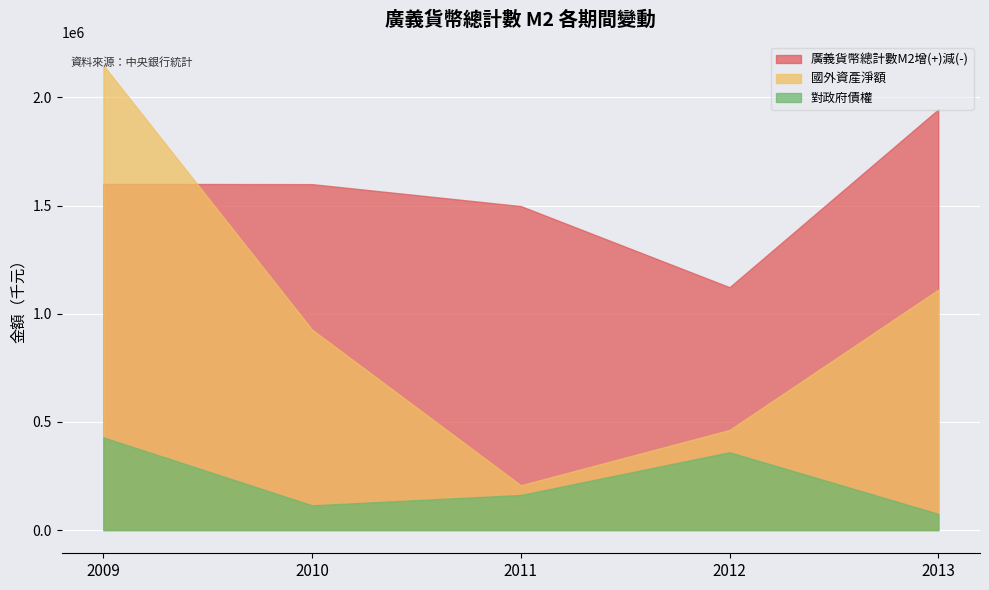

What is the difference between the 國外資產淨額 values at 2009 and 2011?

1941211